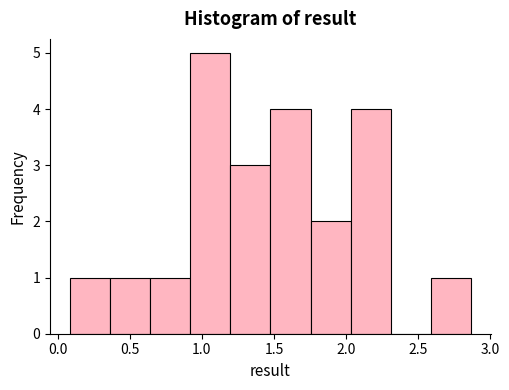

Which range on the x-axis has the tallest bar?

0.90 to 1.20